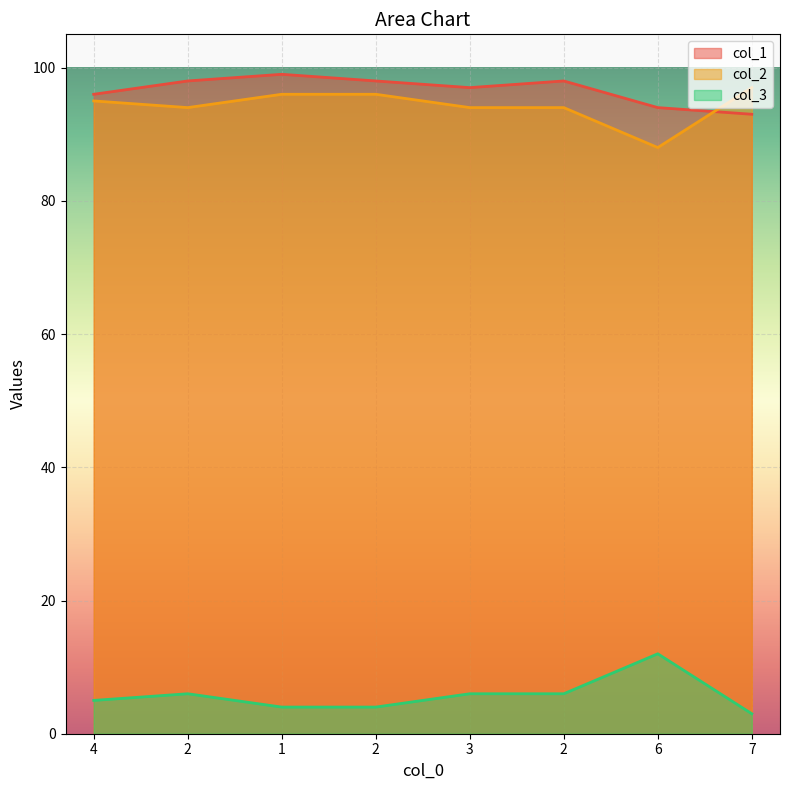

What is the approximate value of col_1 at 2?

98